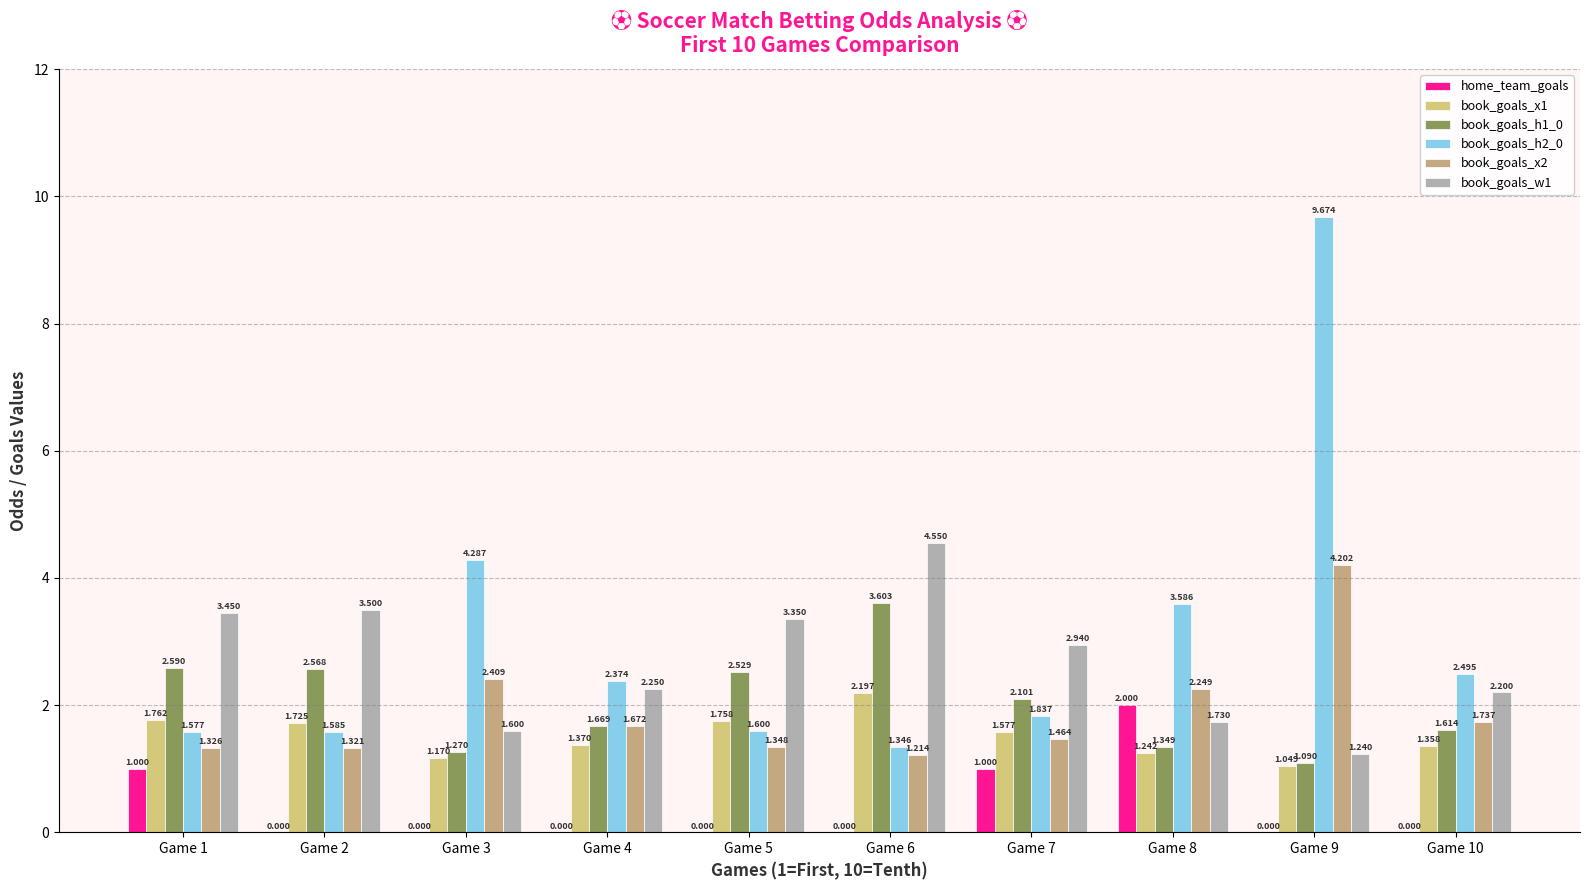

List the labels in order of book_goals_x1 value, smallest first.

Game 9, Game 3, Game 8, Game 10, Game 4, Game 7, Game 2, Game 5, Game 1, Game 6